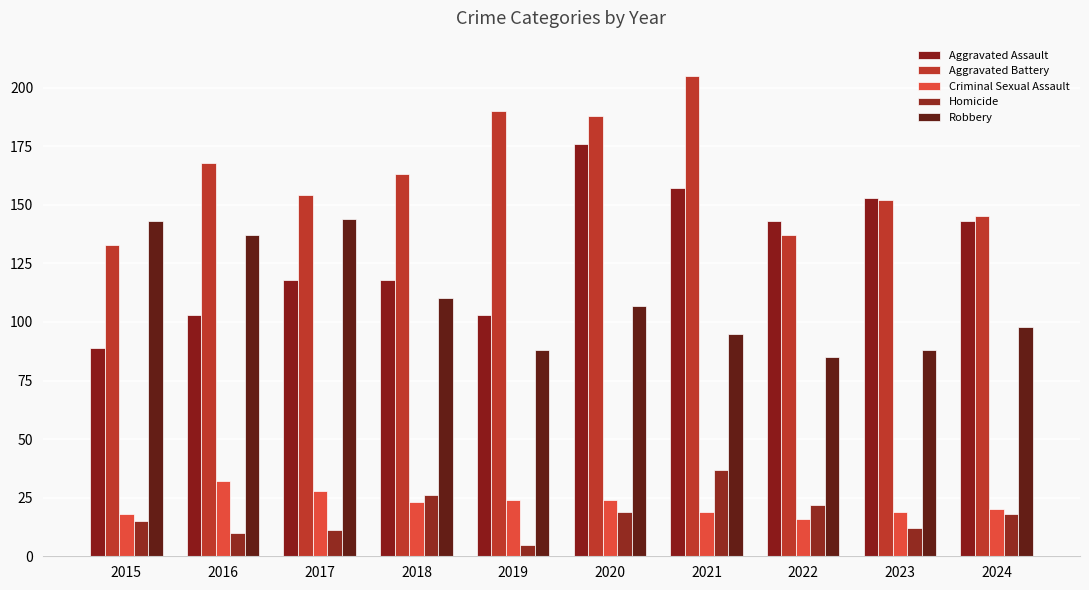

Reading left to right, list all the values displayed in this chart.

Aggravated Assault: 89	103	118	118	103	176	157	143	153	143
Aggravated Battery: 133	168	154	163	190	188	205	137	152	145
Criminal Sexual Assault: 18	32	28	23	24	24	19	16	19	20
Homicide: 15	10	11	26	5	19	37	22	12	18
Robbery: 143	137	144	110	88	107	95	85	88	98